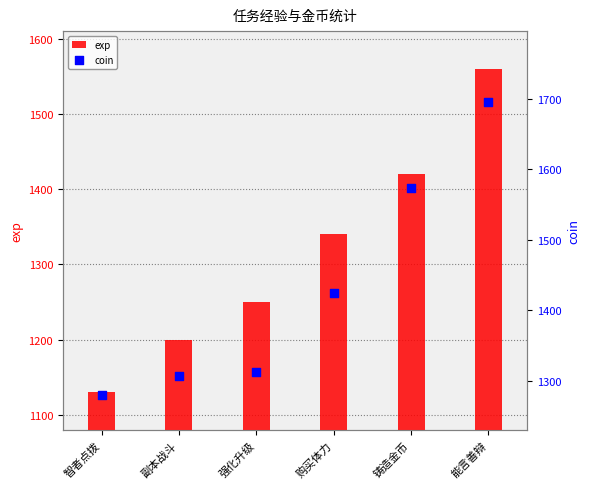

Which series contains the highest Y value?

coin